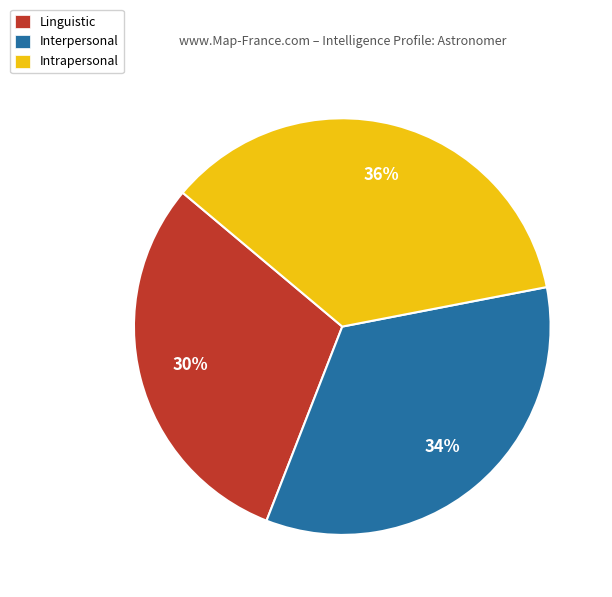

True or false: Intrapersonal accounts for 28% of the total.

False